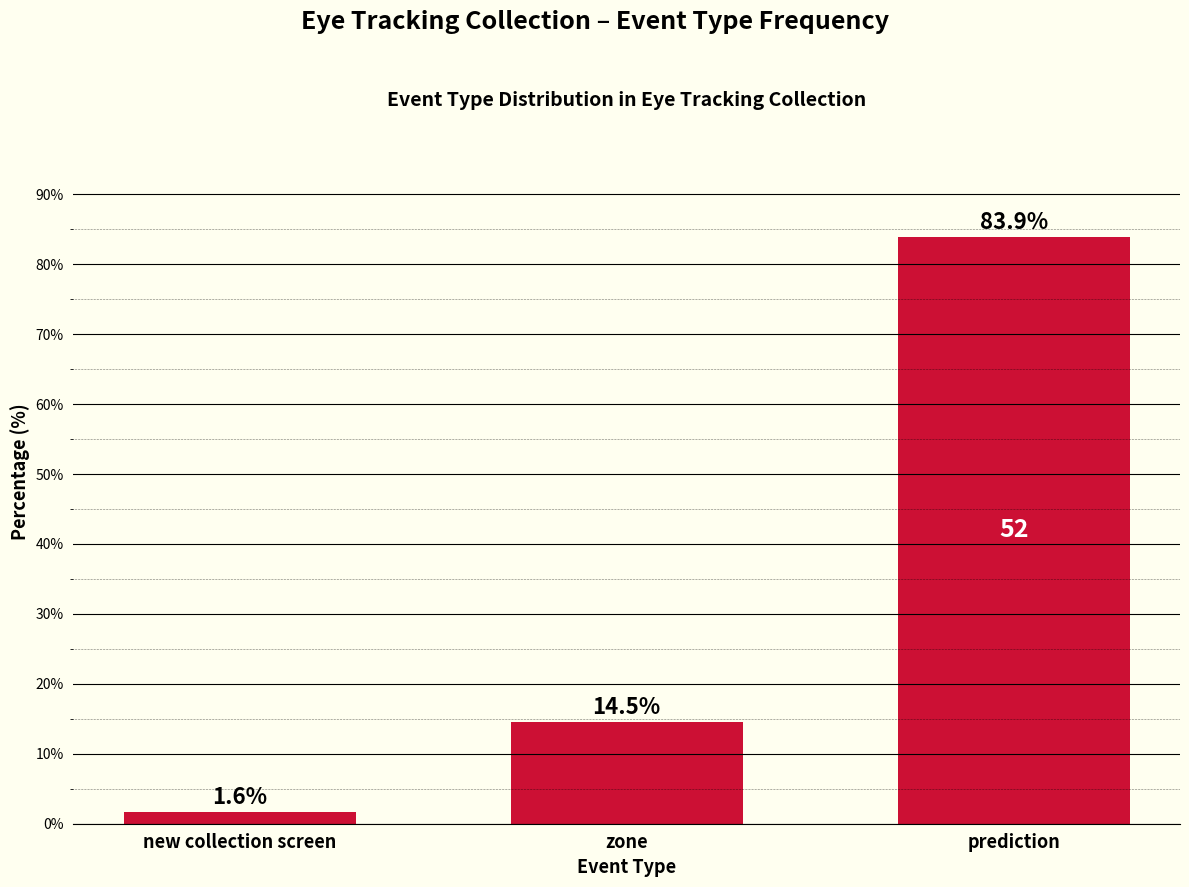

What value does the data have at prediction?

83.9